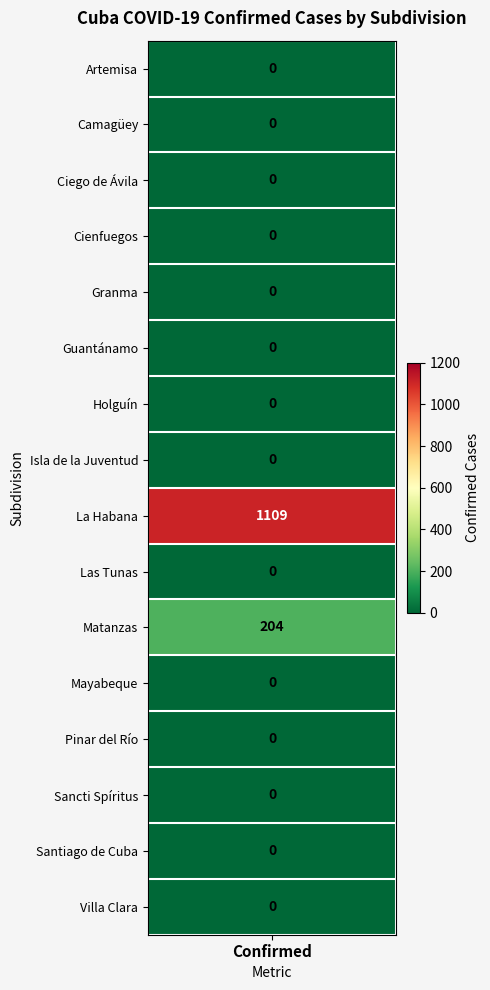

Reading left to right, transcribe all the data shown in this chart.

Artemisa=0	Camagüey=0	Ciego de Ávila=0	Cienfuegos=0	Granma=0	Guantánamo=0	Holguín=0	Isla de la Juventud=0	La Habana=1109	Las Tunas=0	Matanzas=204	Mayabeque=0	Pinar del Río=0	Sancti Spíritus=0	Santiago de Cuba=0	Villa Clara=0